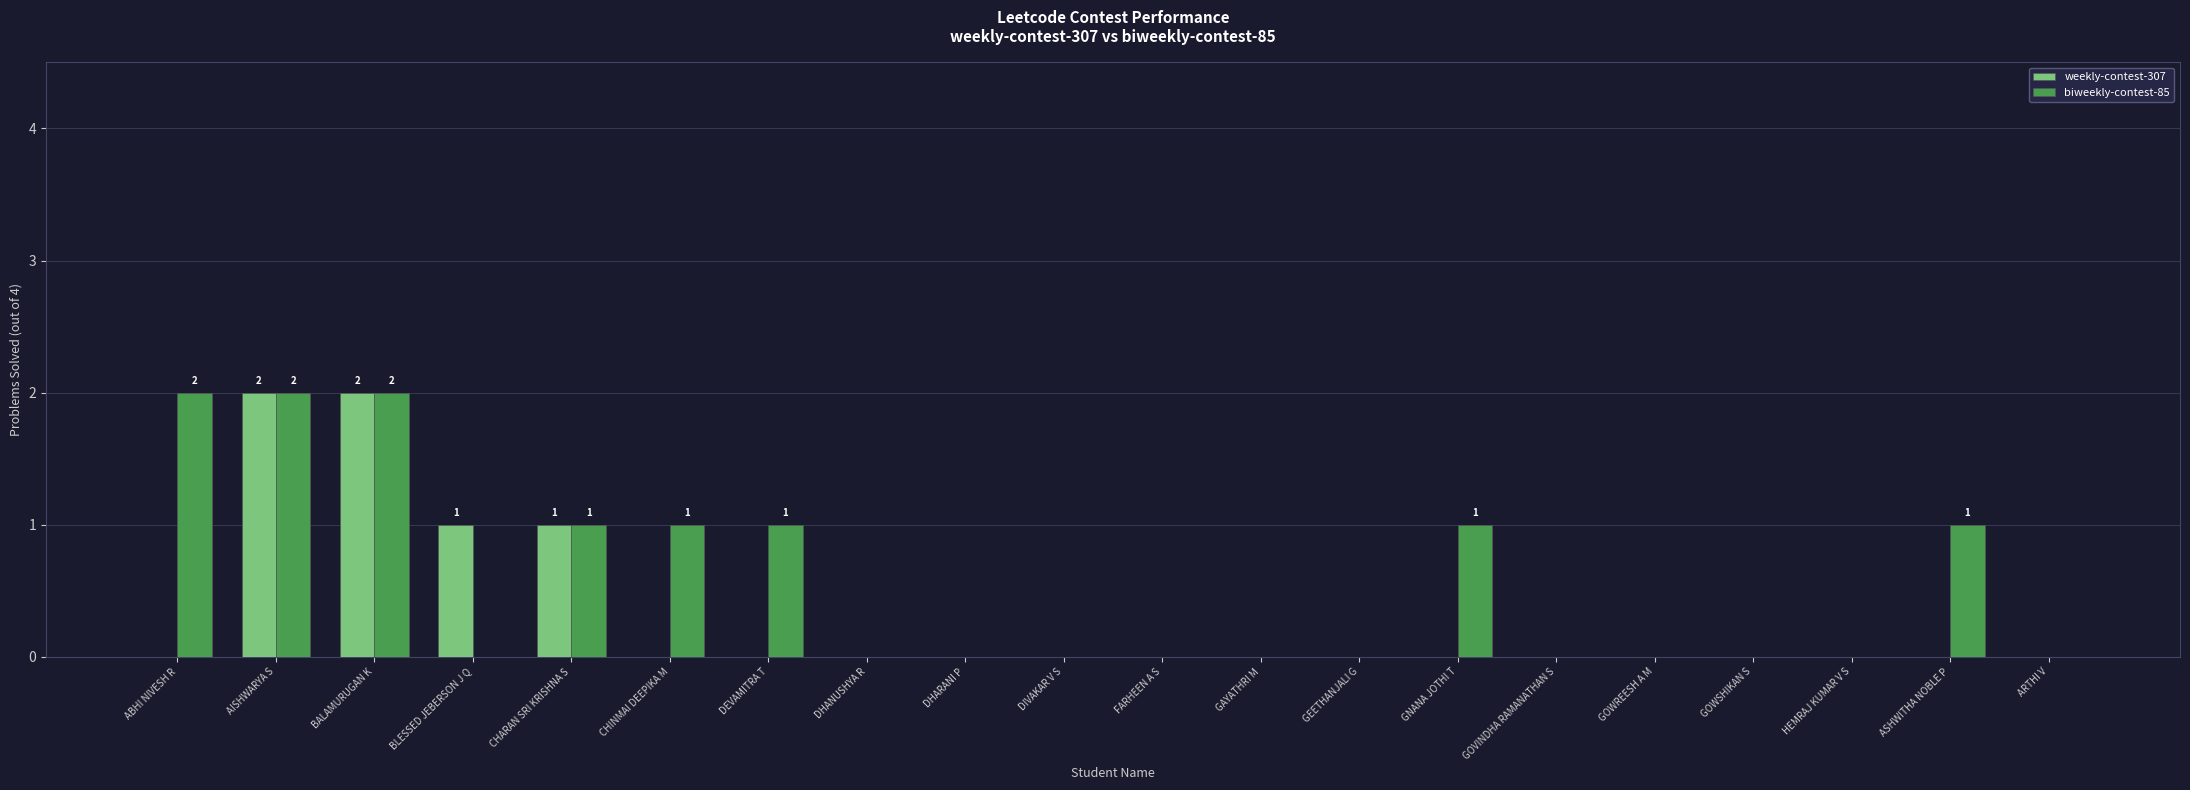

How many categories are shown in the chart?

20